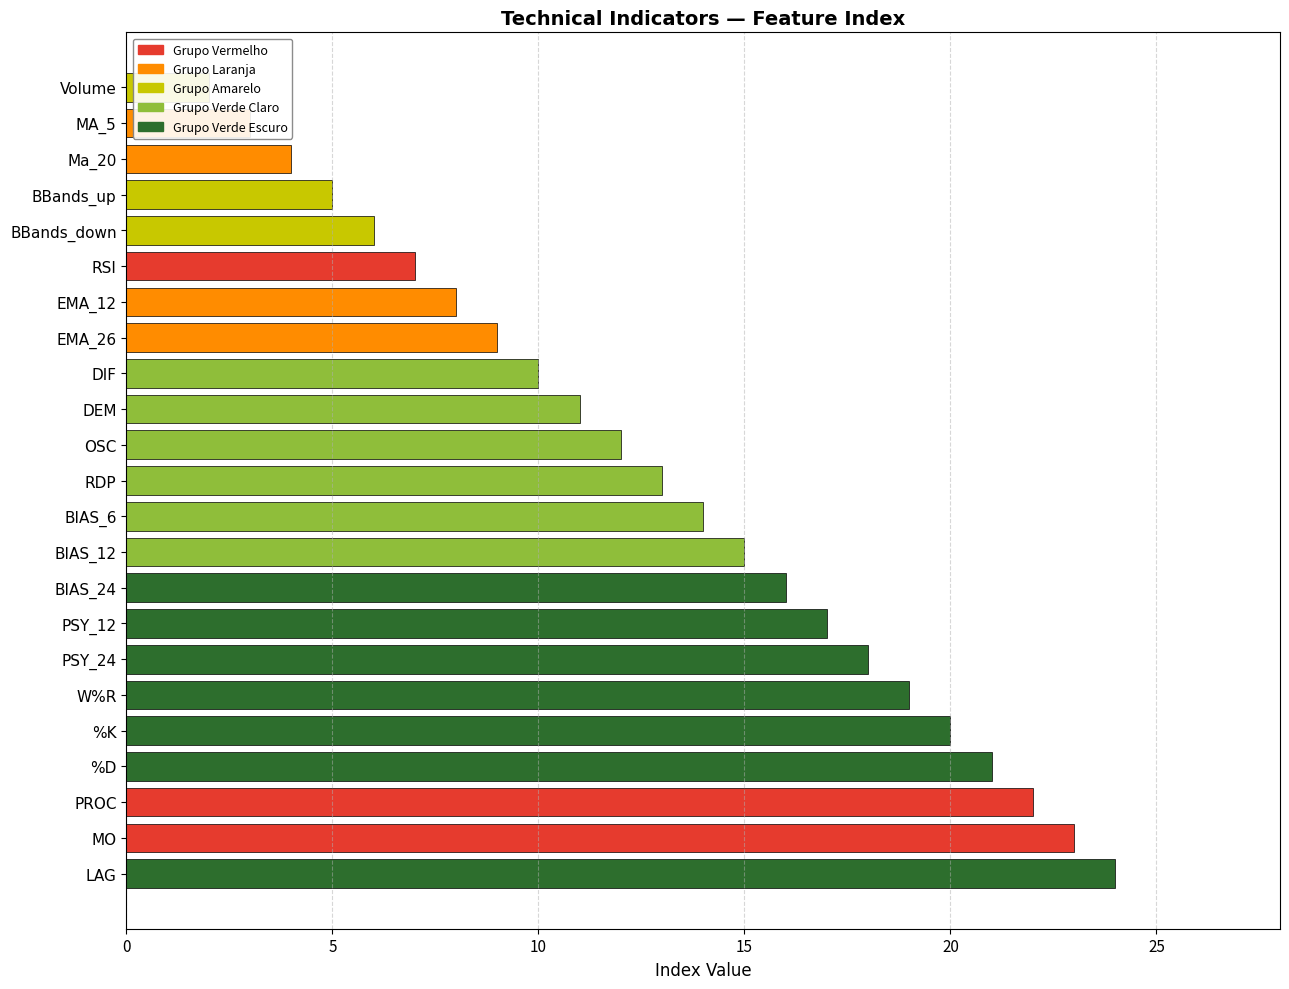

Approximately how many times larger is the value at PROC compared to PSY_12?

1.3